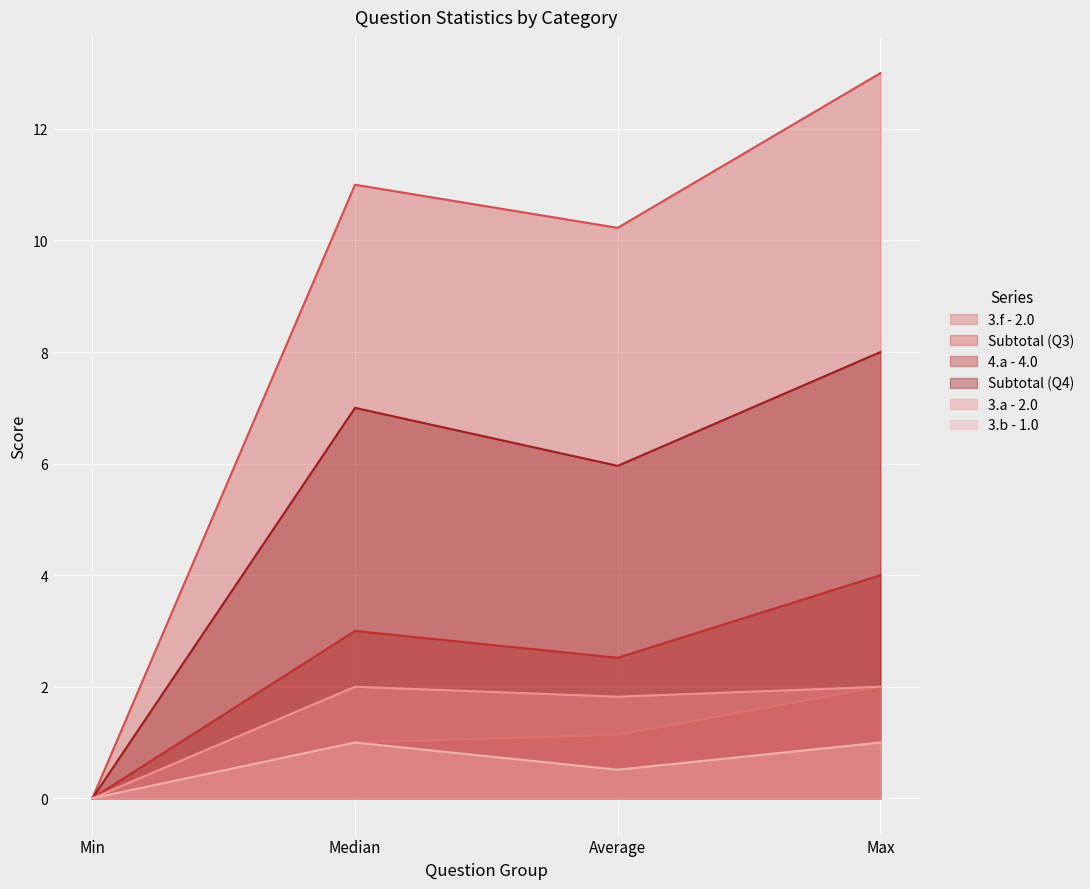

Where does the Subtotal (Q3) series first go above 11?

Max